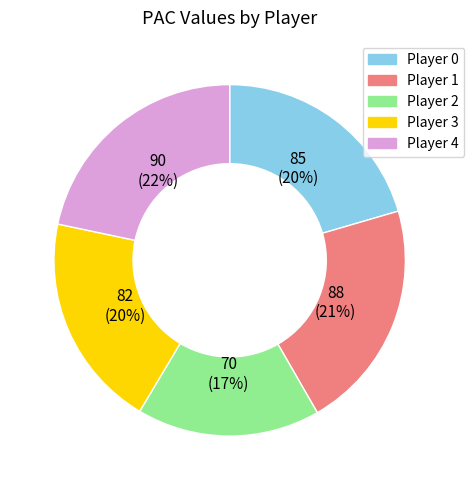

To the nearest percent, what is the difference between the largest and smallest slice percentages?

5%